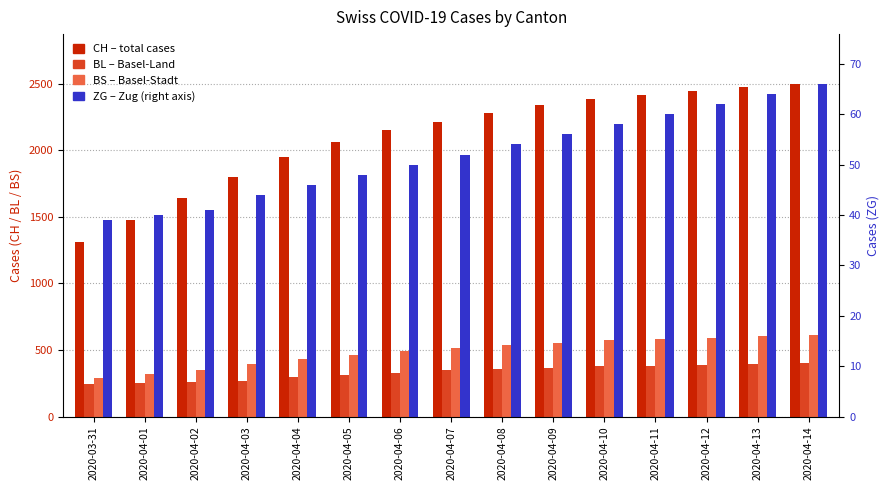

Reading right to left, transcribe all the data shown in this chart.

CH: 2497	2473	2447	2415	2385	2337	2281	2213	2149	2061	1950	1795	1643	1478	1307
BL: 402	396	390	383	376	366	358	347	330	312	298	266	262	249	242
BS: 611	601	592	582	571	553	538	514	491	461	434	397	350	323	292
ZG: 66	64	62	60	58	56	54	52	50	48	46	44	41	40	39